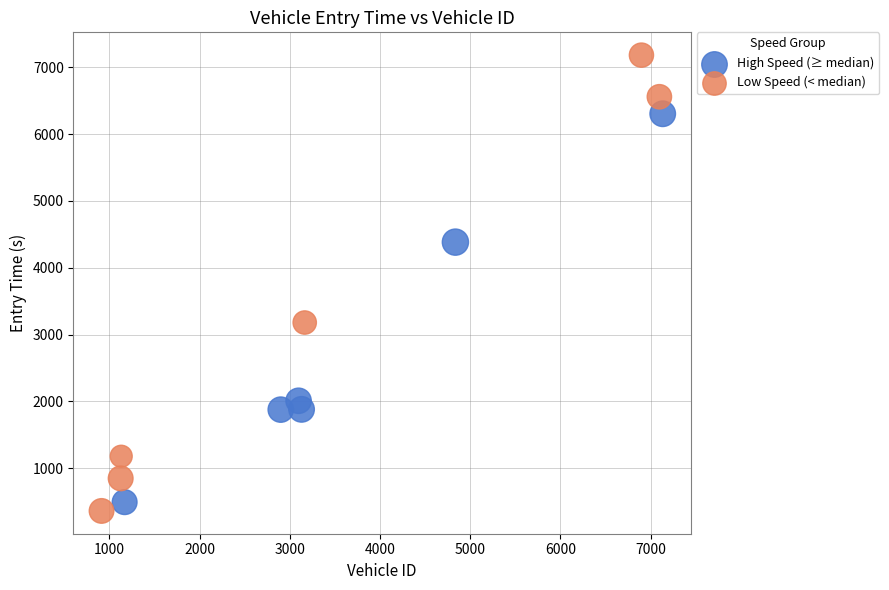

Which series contains the highest Y value?

Low Speed (< median)